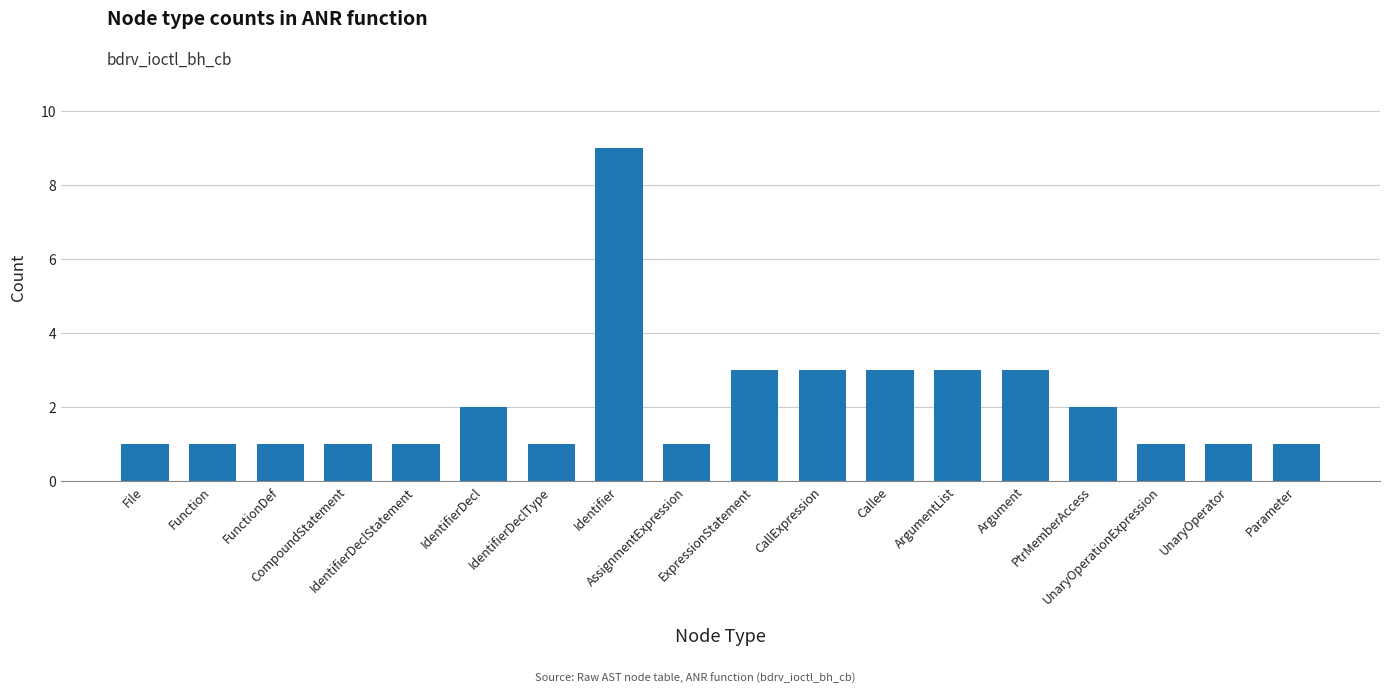

How many bars are there in total?

18